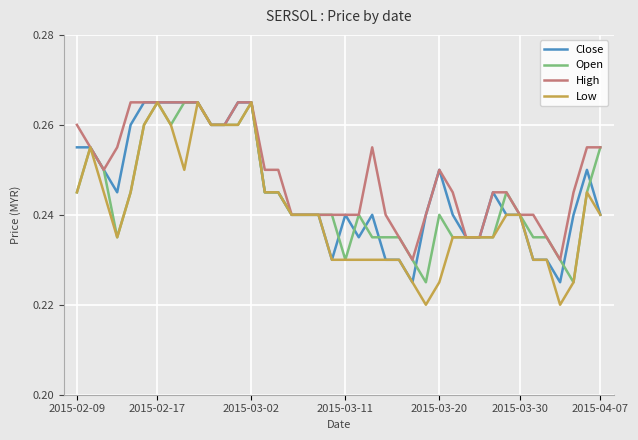

Which series has the largest range (max minus min)?

Low